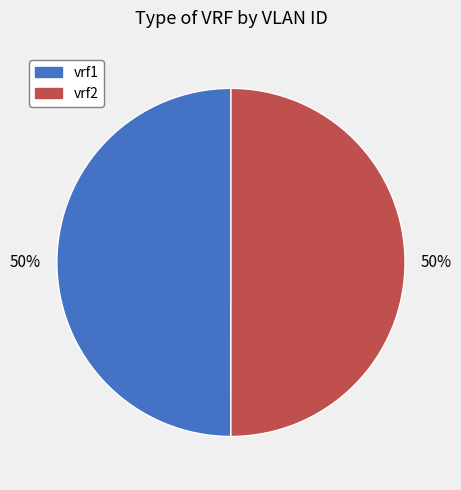

To the nearest percent, what is the average slice percentage?

50%